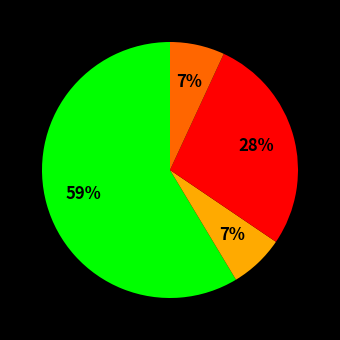

To the nearest percent, what is the average slice percentage?

25%